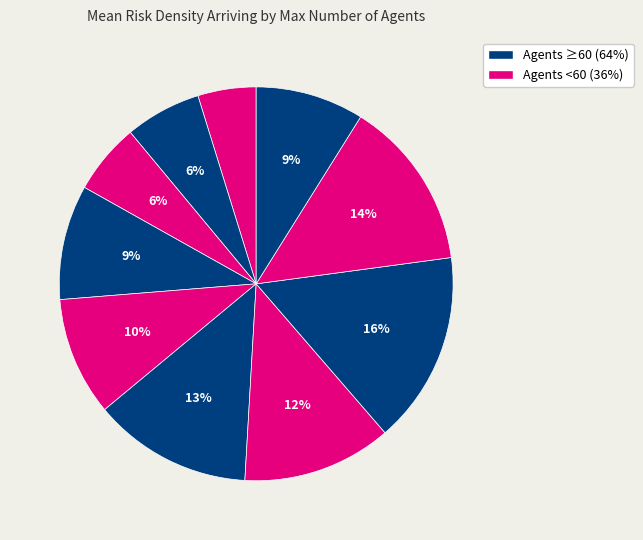

How many segments does this pie chart have?

10